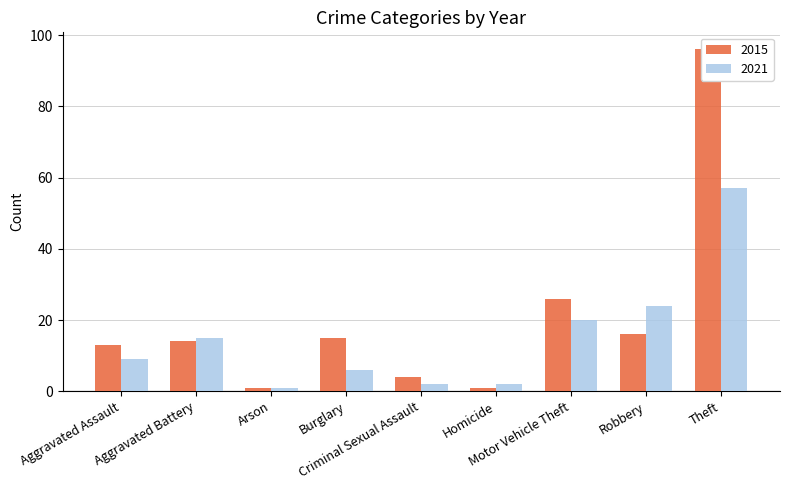

Which series has the largest total across all categories?

2015